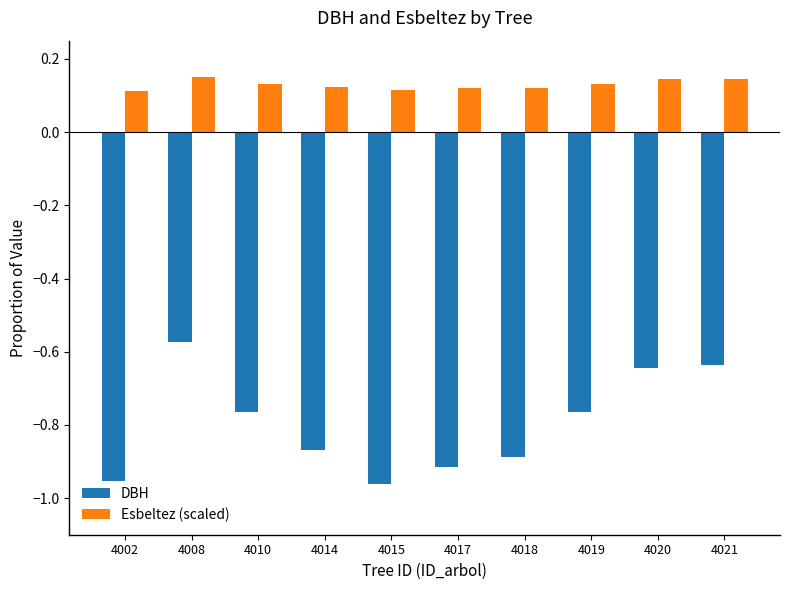

How many groups of bars are there?

10